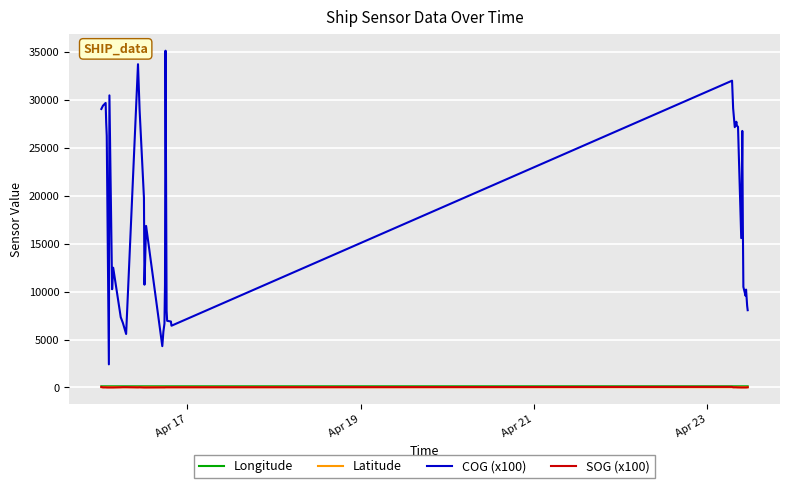

Which series has the largest total across all categories?

COG (x100)